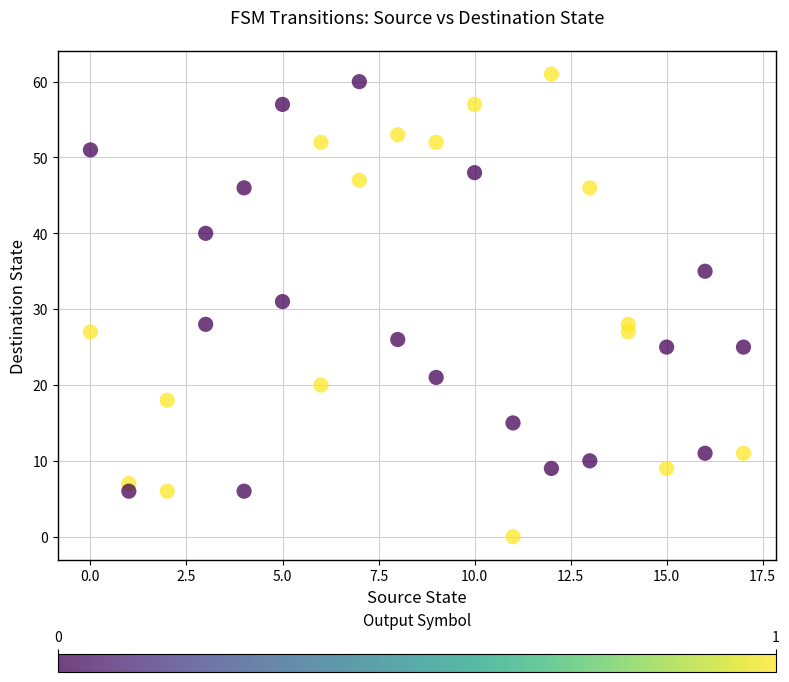

What Y value in the scatter plot is closest to 30?

31